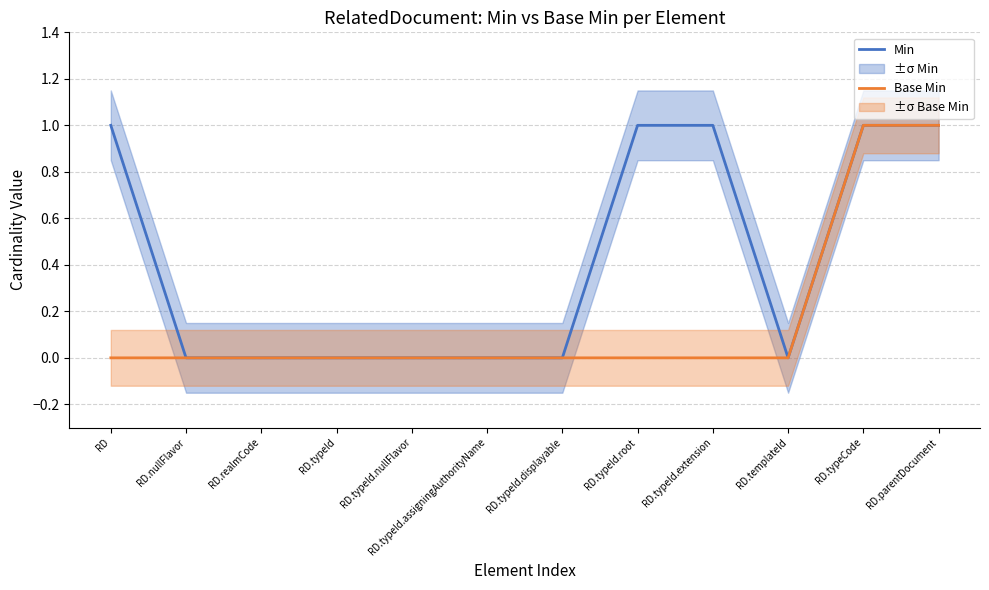

Which series has the widest spread of values?

Min